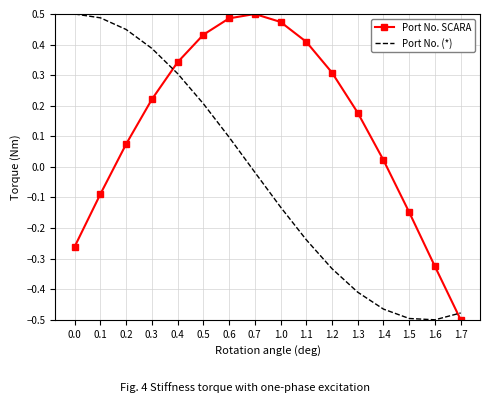

At which category does Port No. SCARA reach its first local peak?

0.7